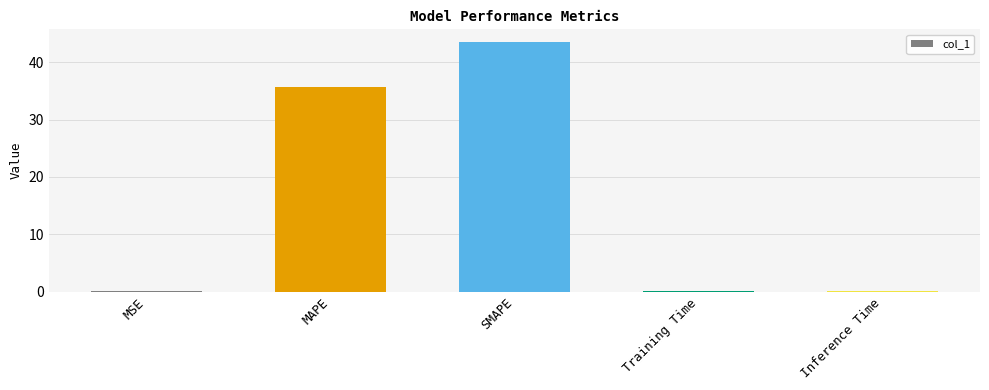

Where is the data nearest to the value 21?

MAPE